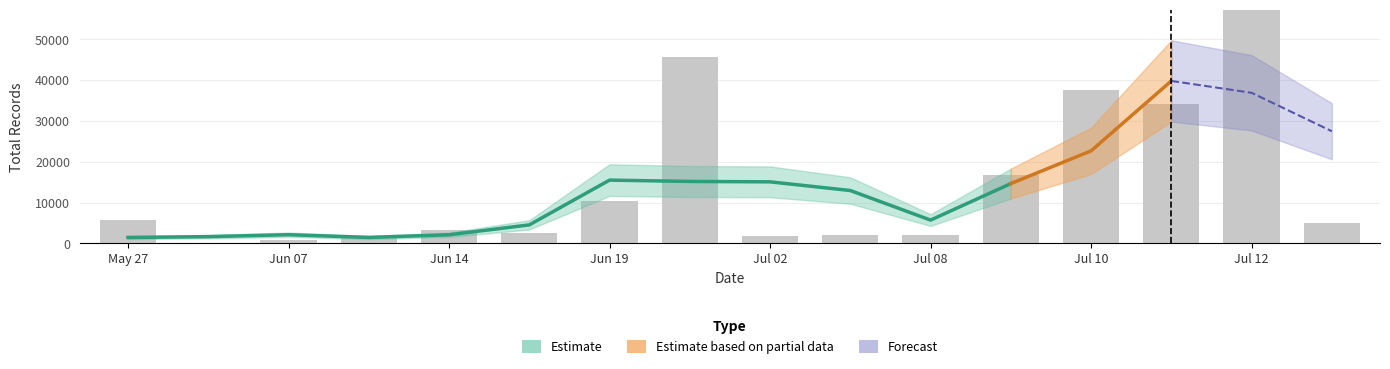

The value of Total at 2024-07-08 is 2023. True or false?

True